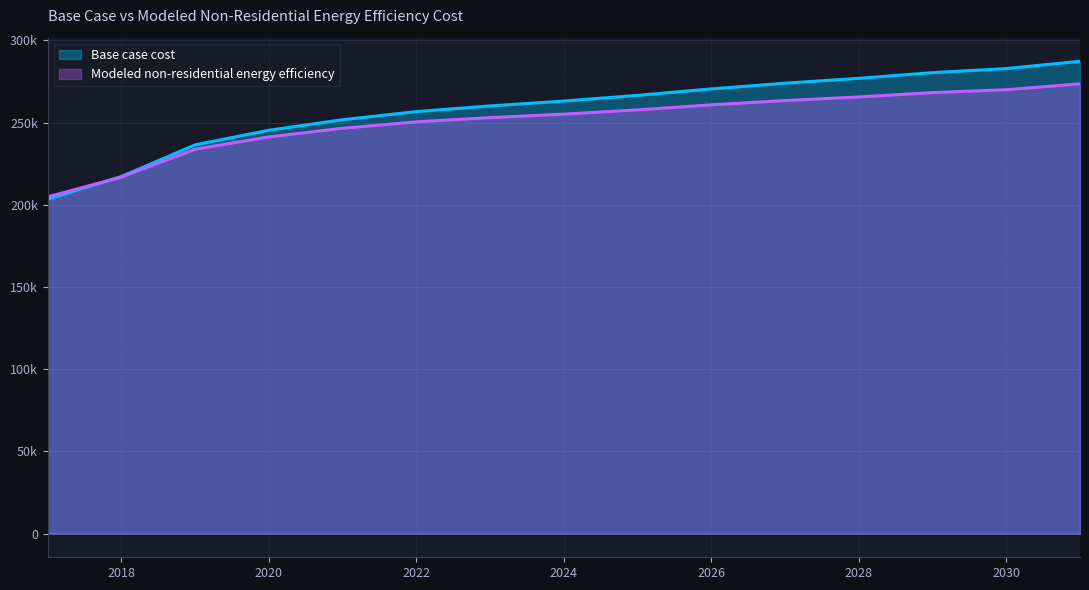

Which series has the largest total across all categories?

Base case cost